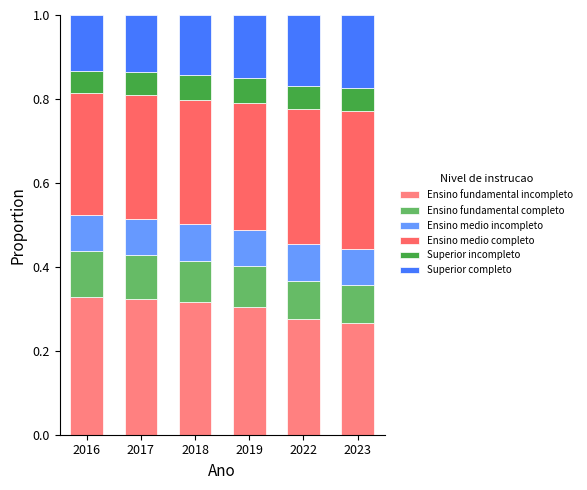

Is it true that Ensino medio incompleto equals 0.1 at 2022?

False